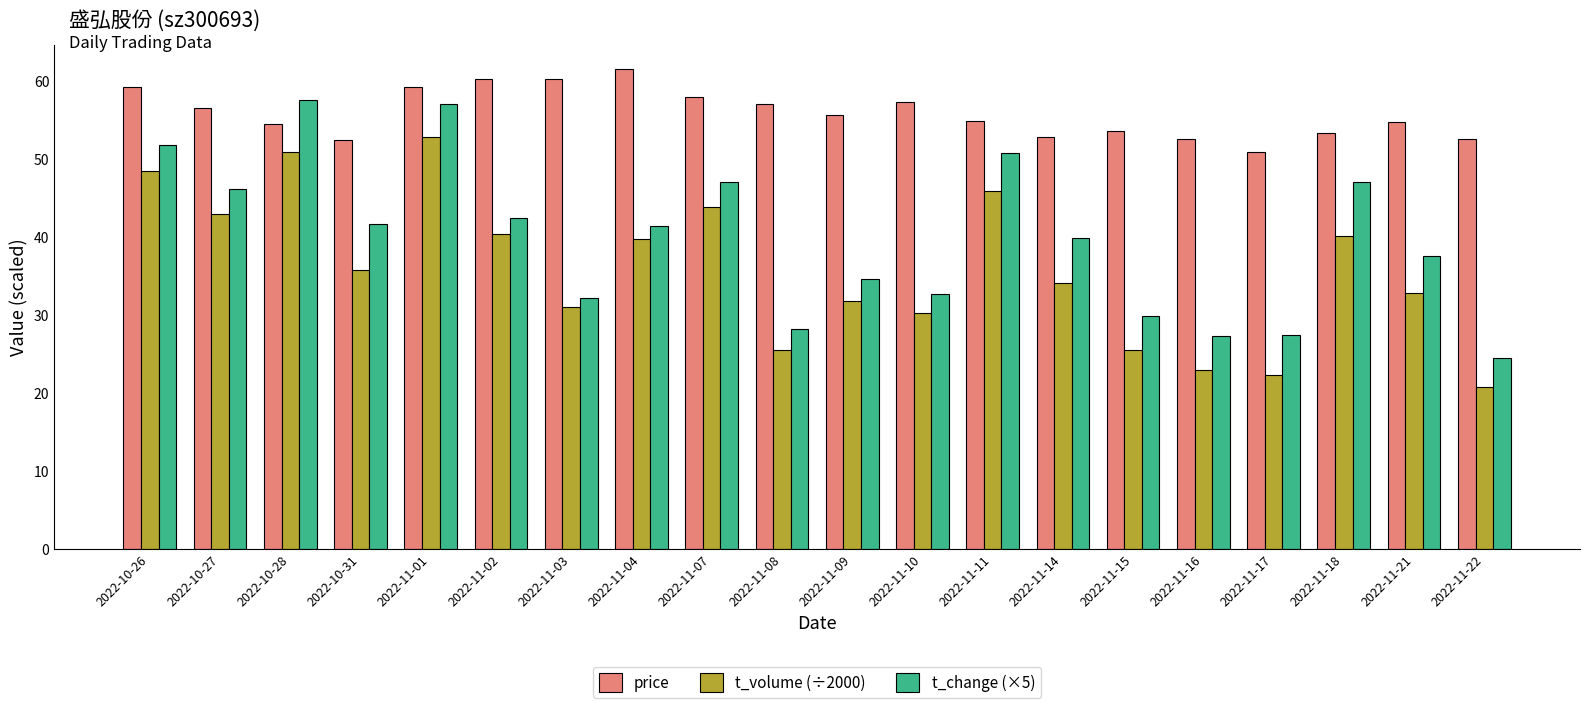

What is the difference between the highest and lowest values at 2022-11-02?

20.0